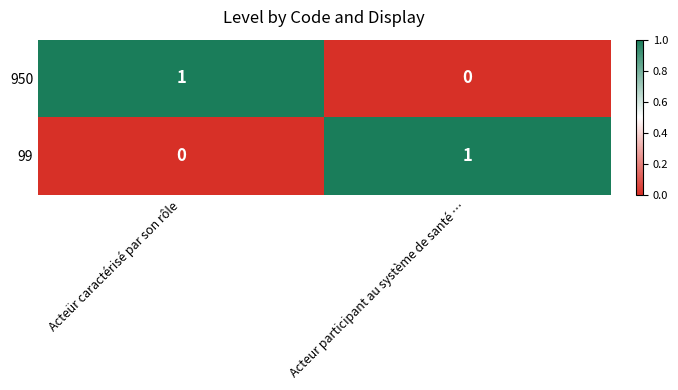

Which category has the highest value in the 950 series?

Acteür caractérisé par son rôle